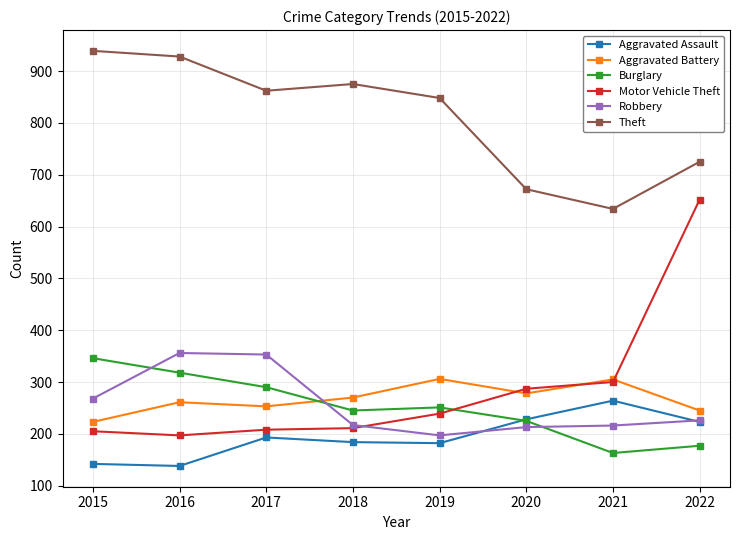

What is the difference between the maximum and second lowest values in the Aggravated Assault series?

122